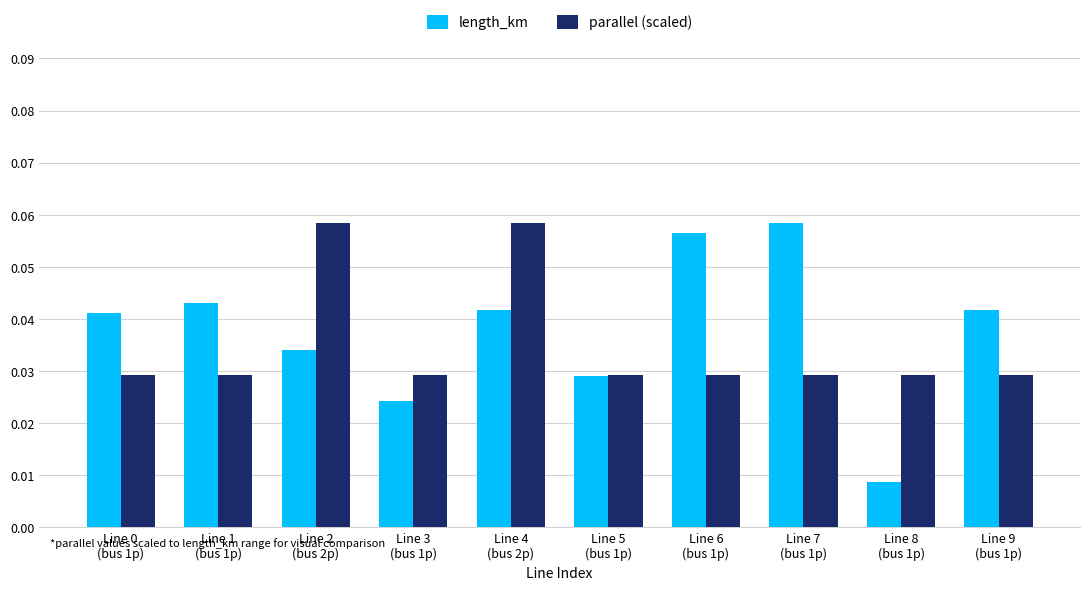

How many parallel (scaled) values are between 0 and 1?

10